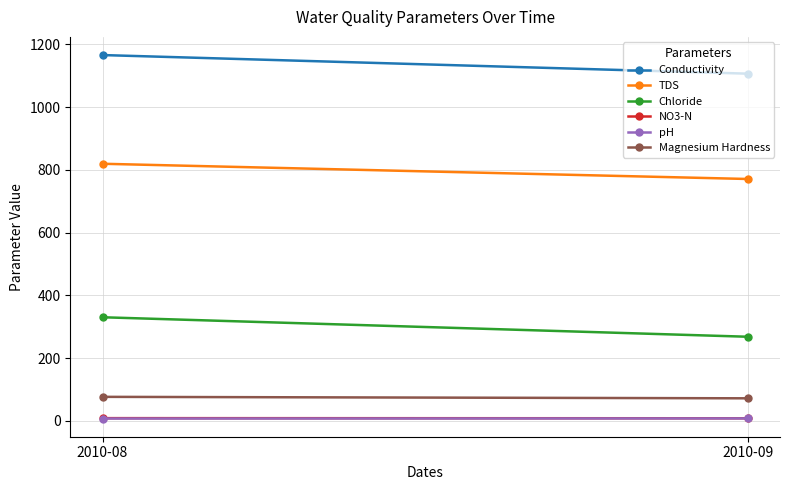

Is the value of NO3-N at 2010-08 greater than the value of pH at 2010-09?

Yes